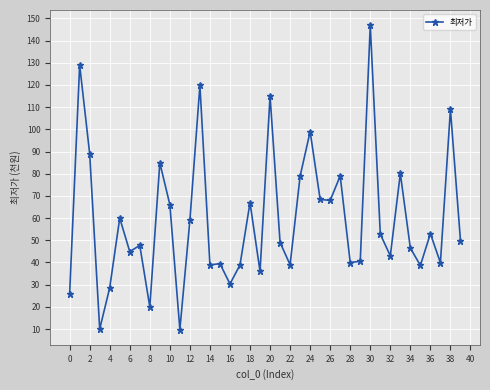

What is the sum of all values?

2381.7